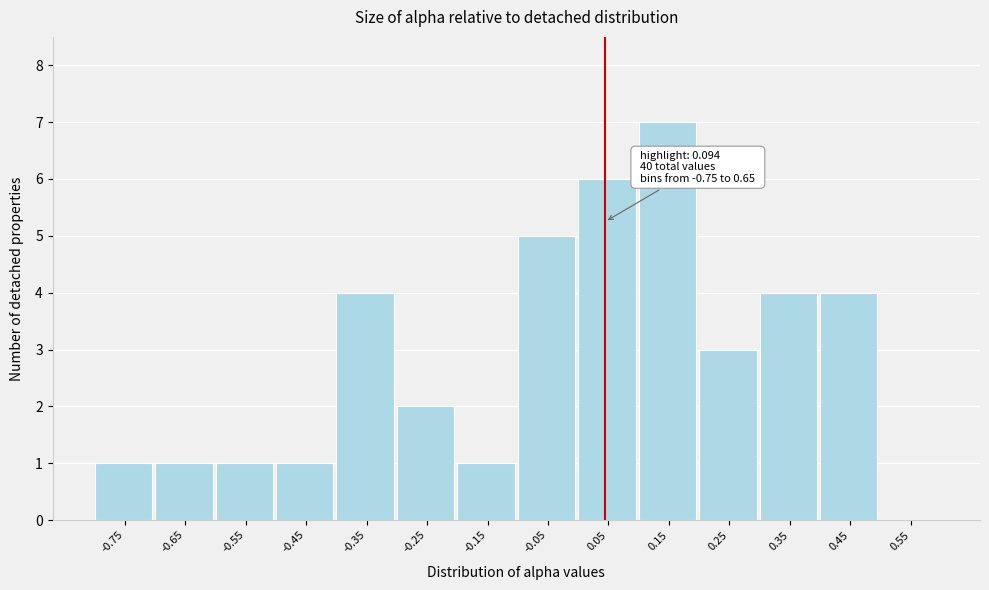

Reading left to right, list all the values displayed in this chart.

-0.75=1	-0.65=1	-0.55=1	-0.45=1	-0.35=4	-0.25=2	-0.15=1	-0.05=5	0.05=6	0.15=7	0.25=3	0.35=4	0.45=4	0.55=0